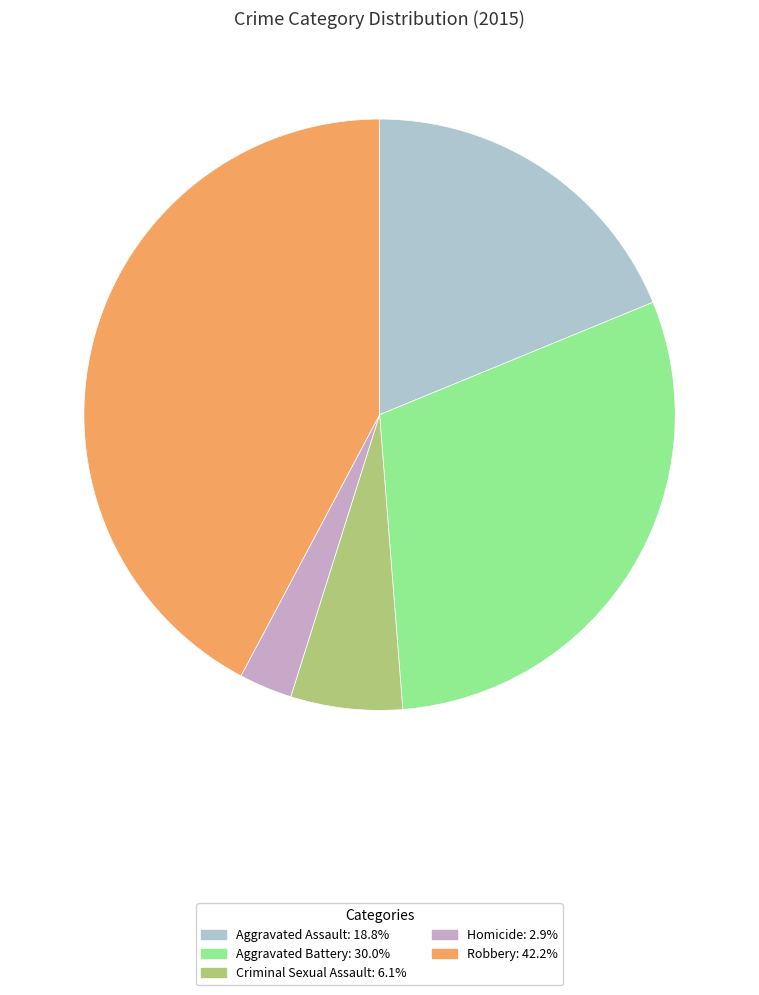

True or false: Aggravated Battery accounts for 36% of the total.

False